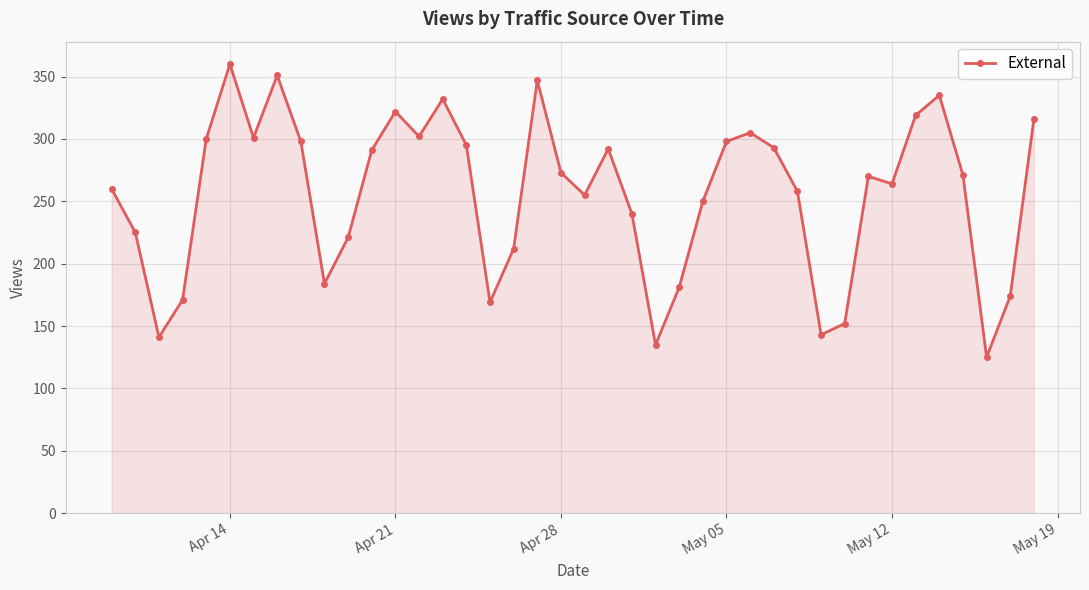

Count the number of data series in this chart.

1